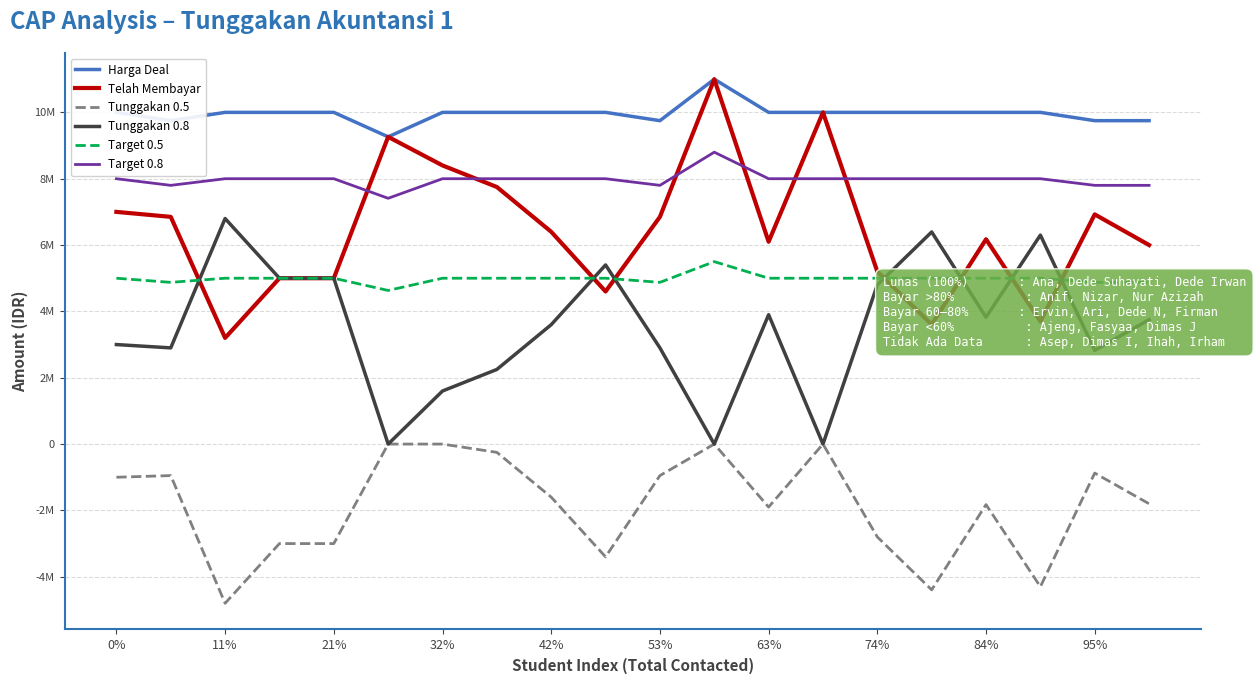

What is the average value of the Target 0.5 series?

4981562